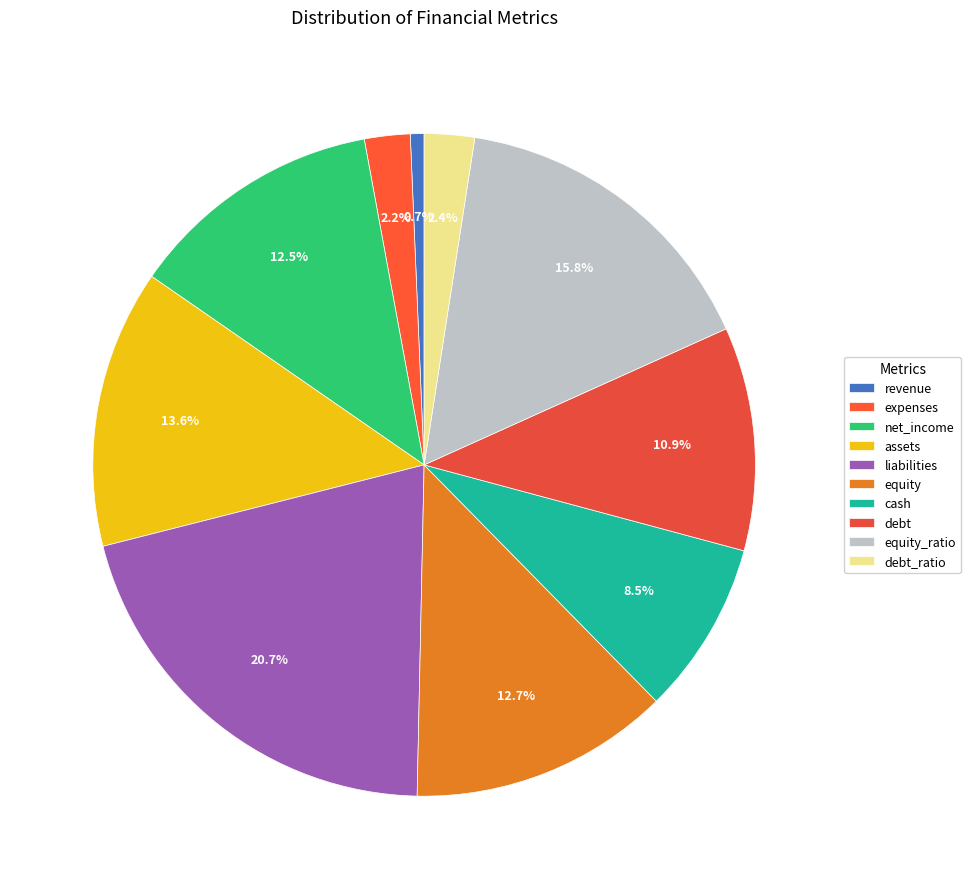

How much of the chart is everything except liabilities?

79.3%